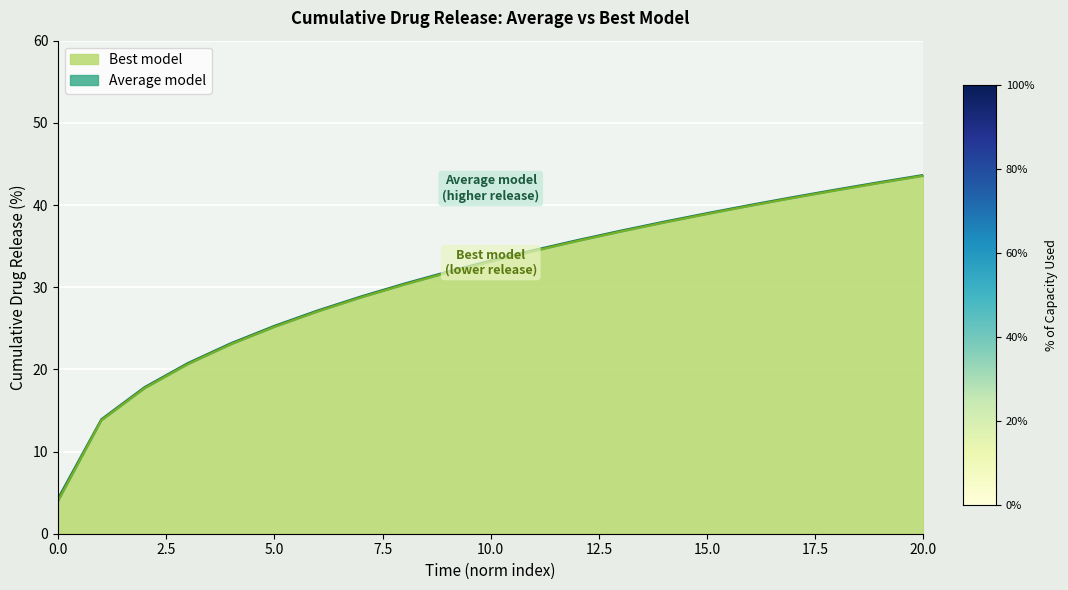

Is it true that Average model equals 9.5 at 14?

False